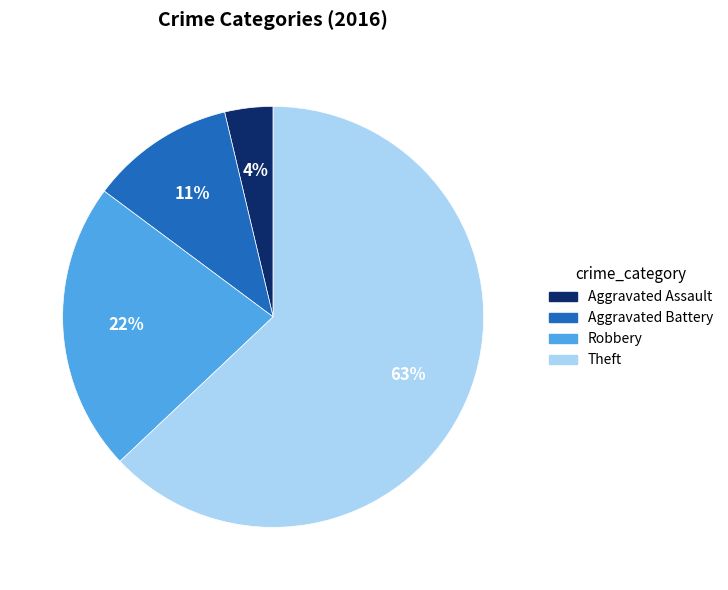

Is there a majority slice in this chart?

Yes